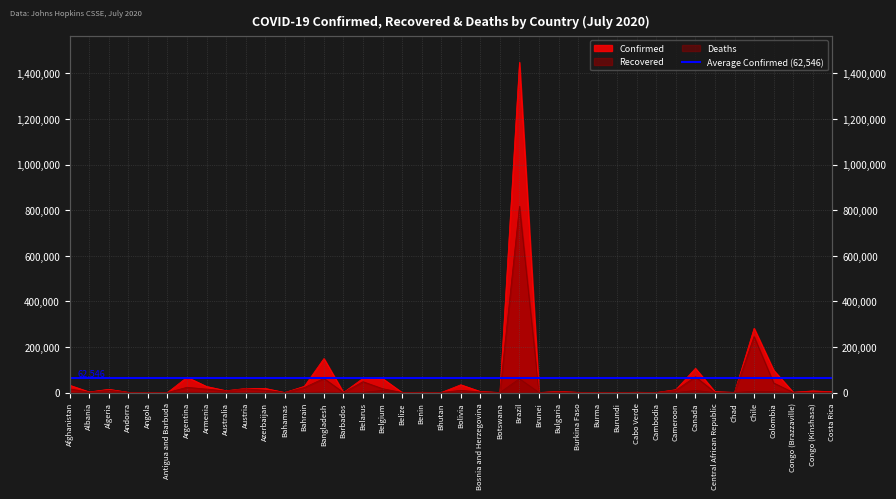

Which has a higher value, Chile or Brunei?

Chile